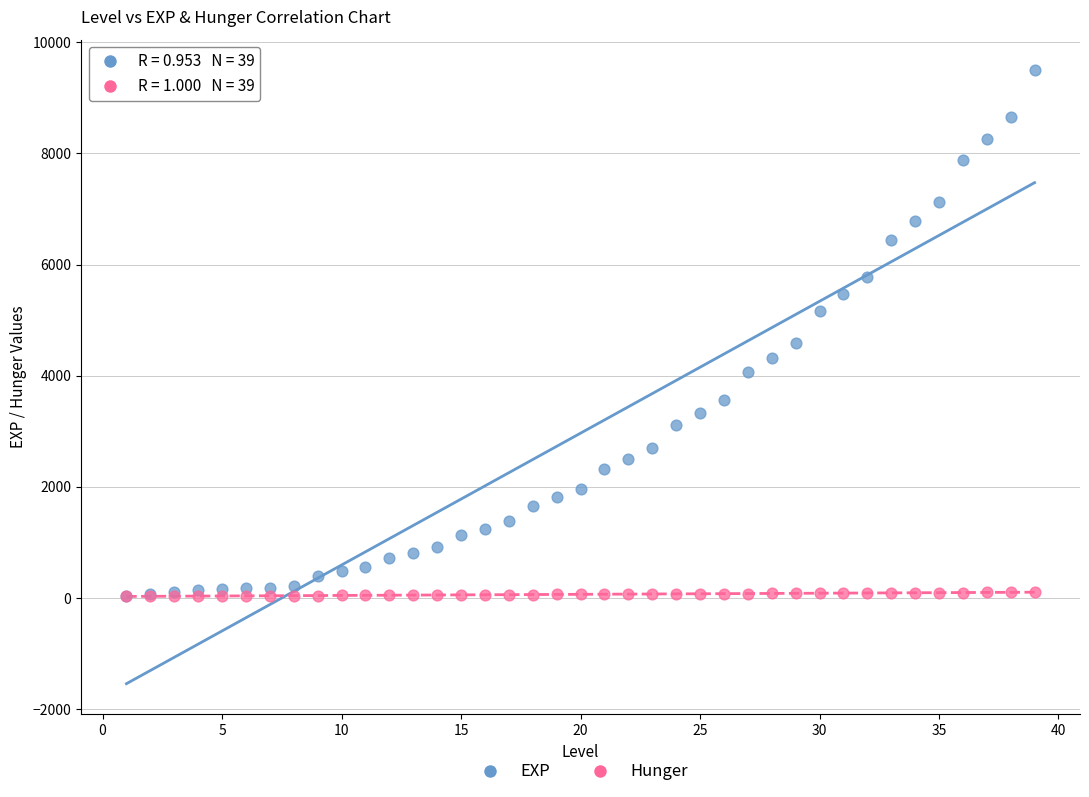

What are all the series names shown in the legend?

EXP, Hunger